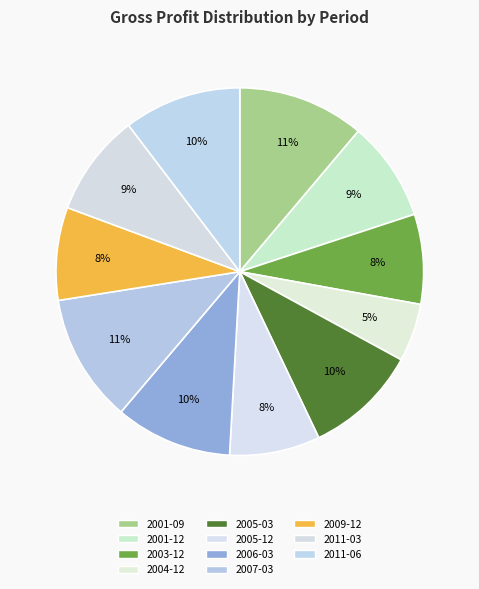

Between 2004-12 and 2005-03, which is larger?

2005-03